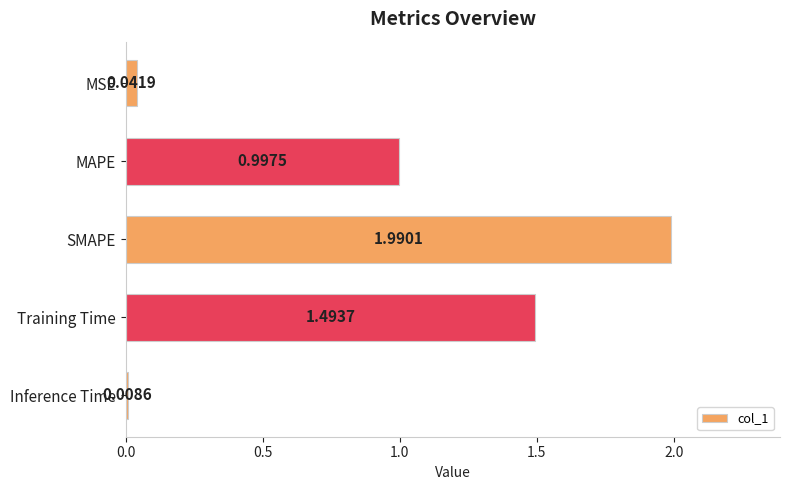

Rank the categories by value from lowest to highest.

Inference Time, MSE, MAPE, Training Time, SMAPE